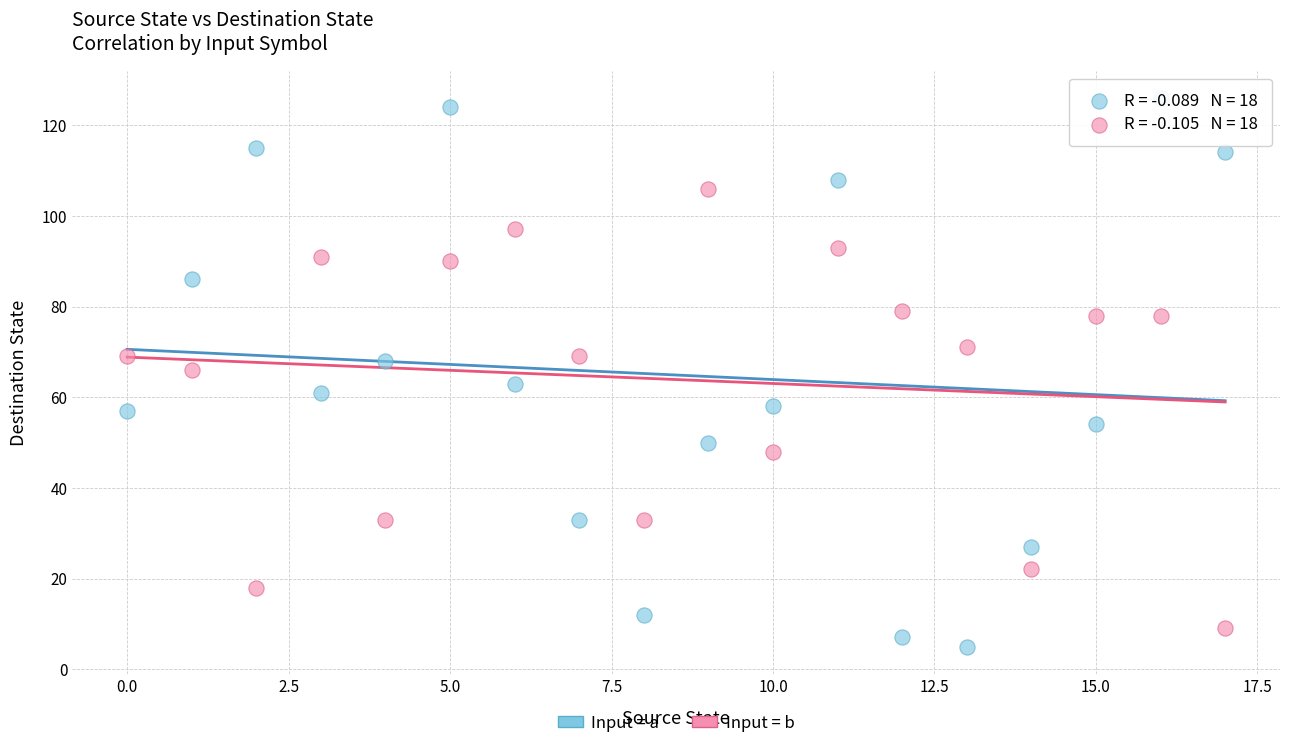

Across all data points, what is the range of Y values (max minus min)?

121